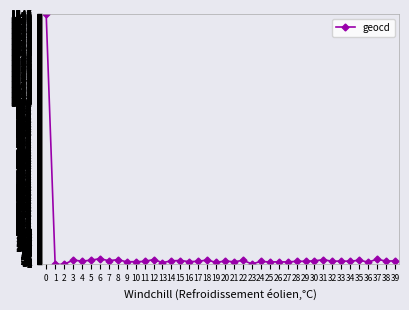

How many series are shown in this chart?

1